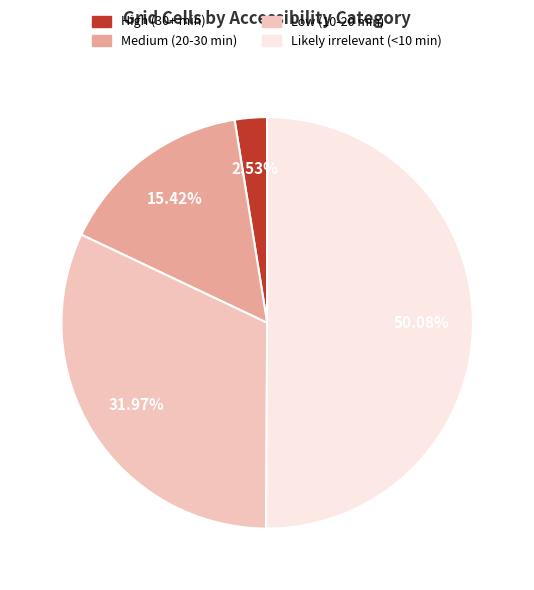

Rank the categories by value from lowest to highest.

High (30+ min), Medium (20-30 min), Low (10-20 min), Likely irrelevant (<10 min)